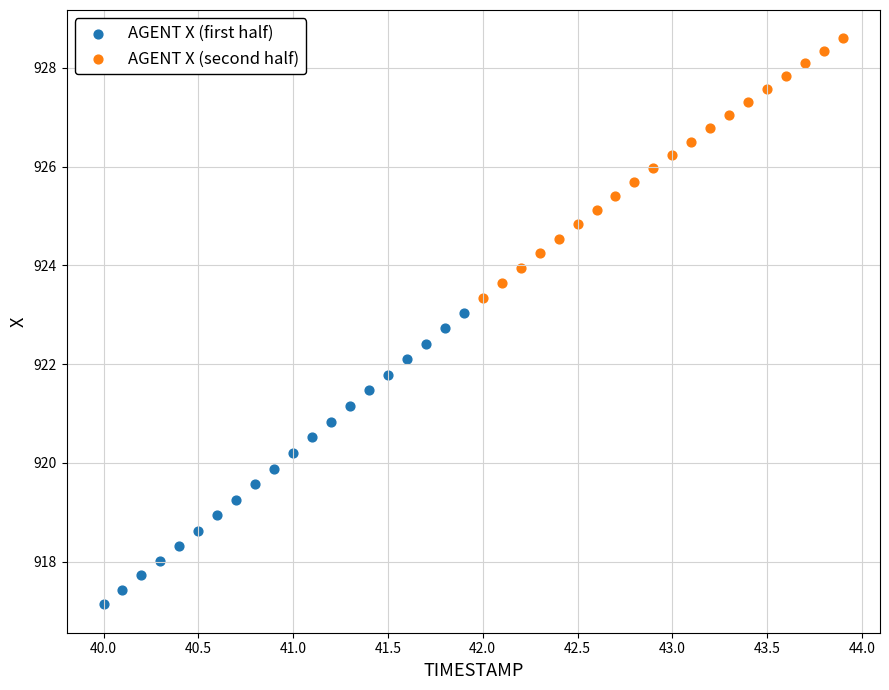

Which series has the widest spread of Y values?

AGENT X (first half)